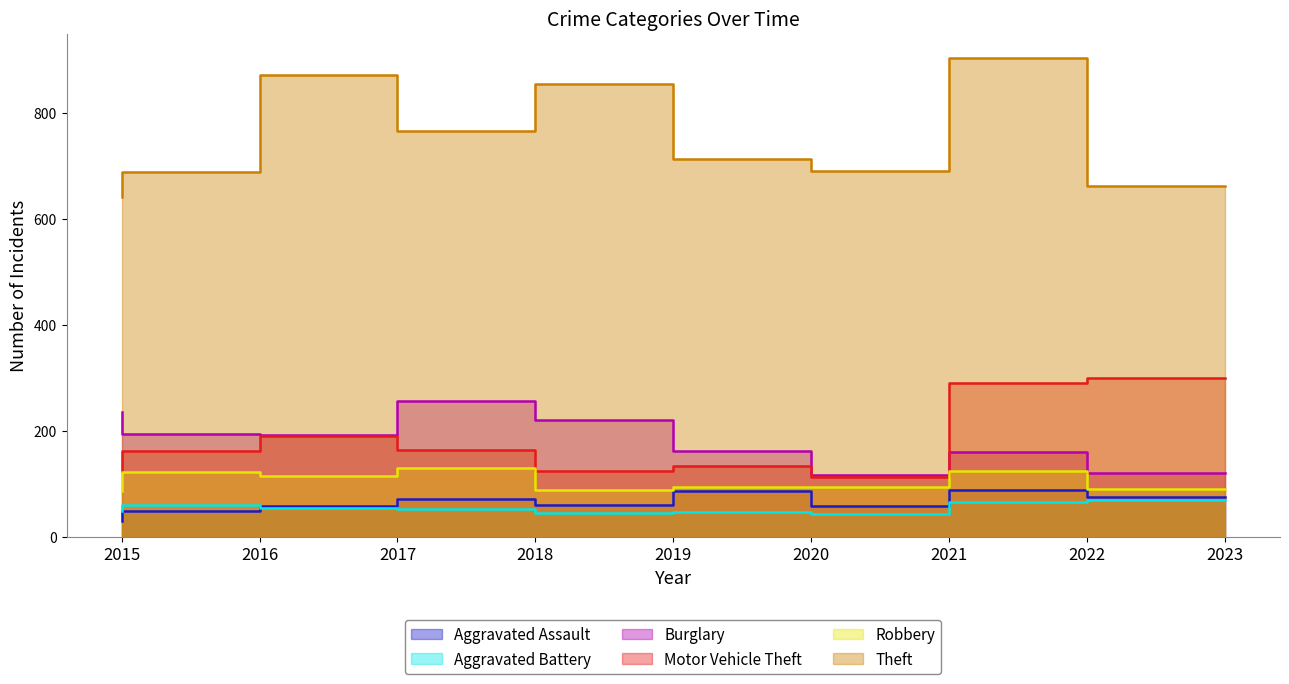

Reading left to right, list all the values displayed in this chart.

Aggravated Assault: 31	50	59	72	61	87	58	89	76
Aggravated Battery: 50	60	54	52	45	48	43	66	70
Burglary: 236	194	192	257	221	163	117	161	121
Motor Vehicle Theft: 125	163	191	164	125	134	113	291	301
Robbery: 87	123	115	130	89	94	95	125	90
Theft: 641	689	873	767	855	713	691	905	663